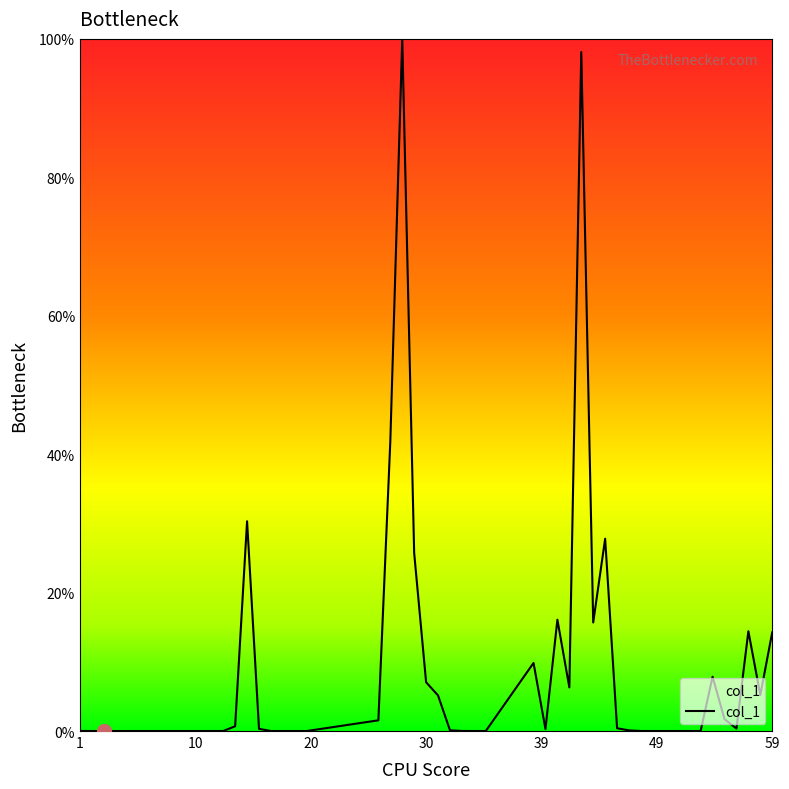

What is the maximum value shown in the chart?

100.0